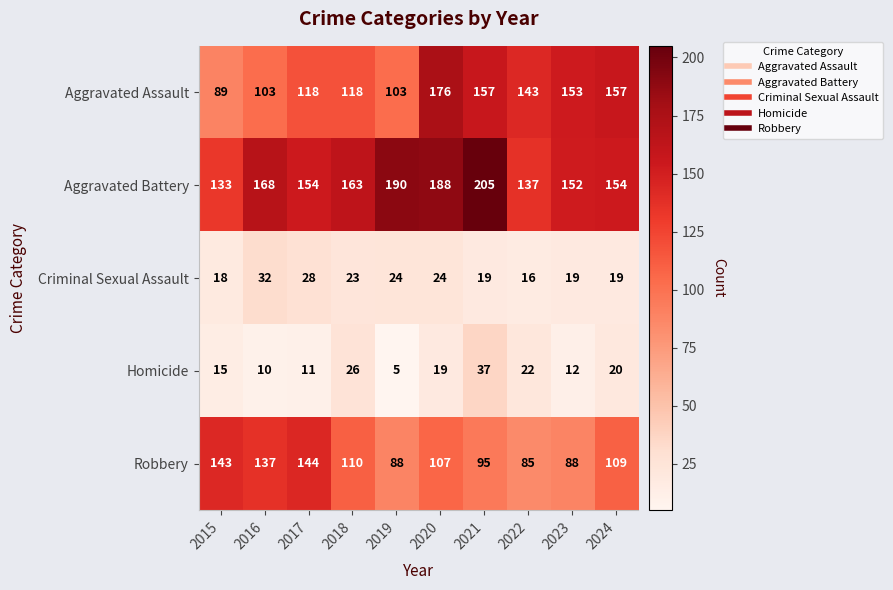

What is the average value of the Robbery series?

111